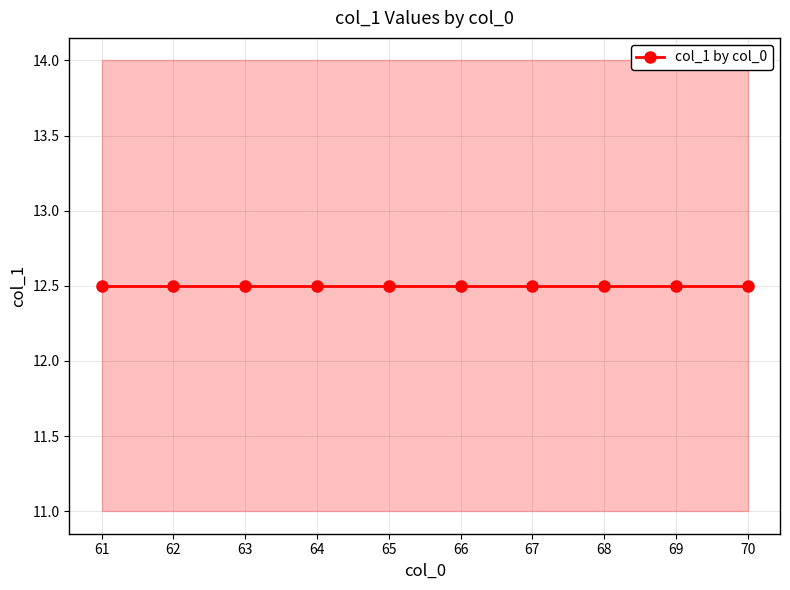

Is the value of col_1_upper at 65 greater than the value of col_1_mean at 70?

Yes